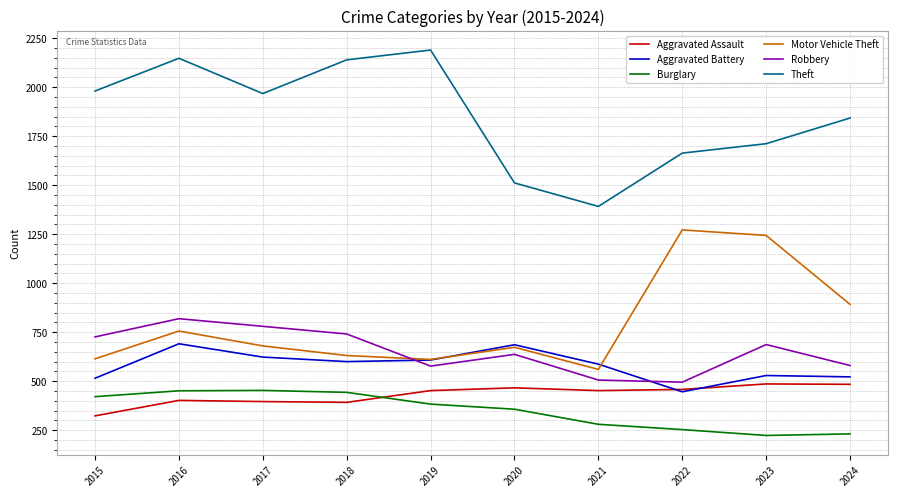

Is it true that Aggravated Assault equals 452 at 2021?

True